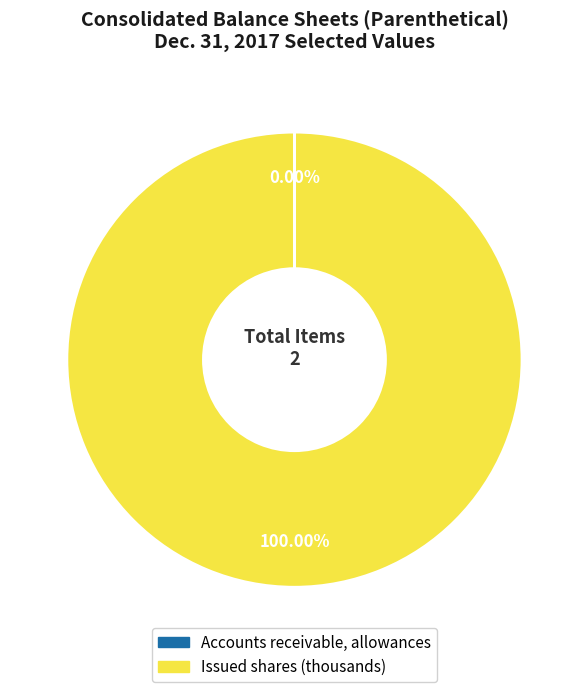

What is the largest slice in the pie chart?

Issued shares (thousands)